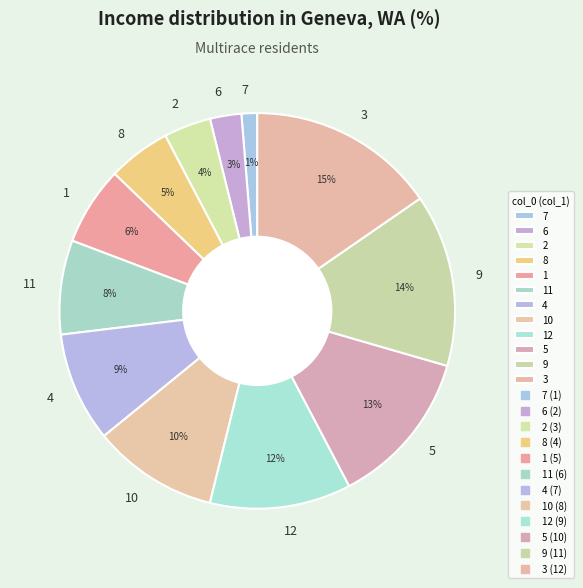

Does any single category account for the majority?

No